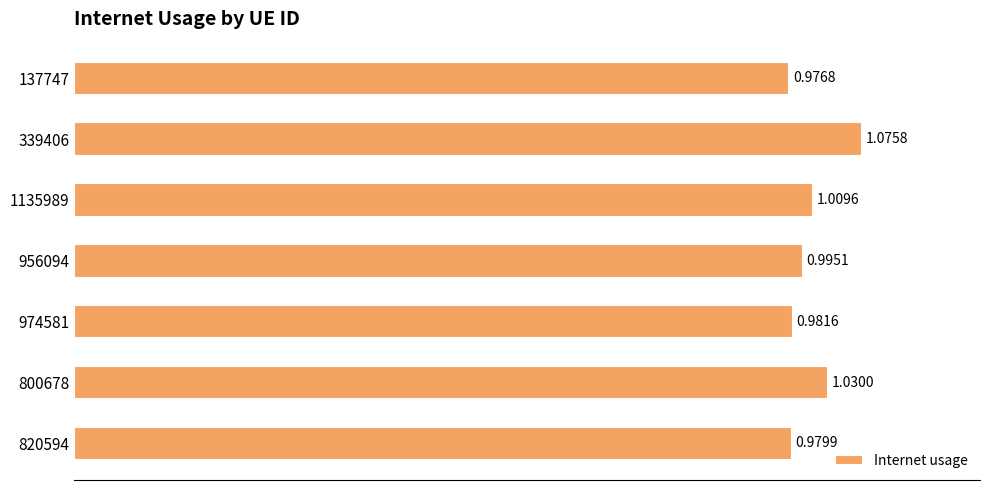

Rank the categories by value from lowest to highest.

137747, 820594, 974581, 956094, 1135989, 800678, 339406